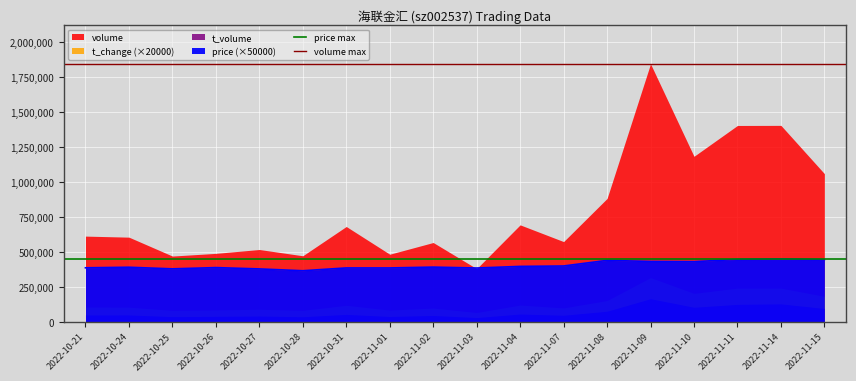

The value of price (×50000) at 2022-11-14 is 756722.0. True or false?

False